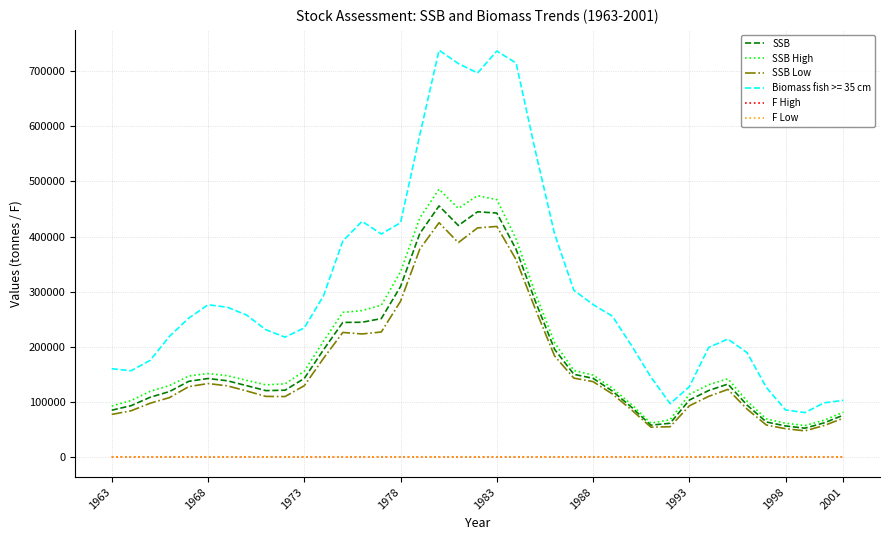

Which series has the largest range (max minus min)?

Biomass fish >= 35 cm